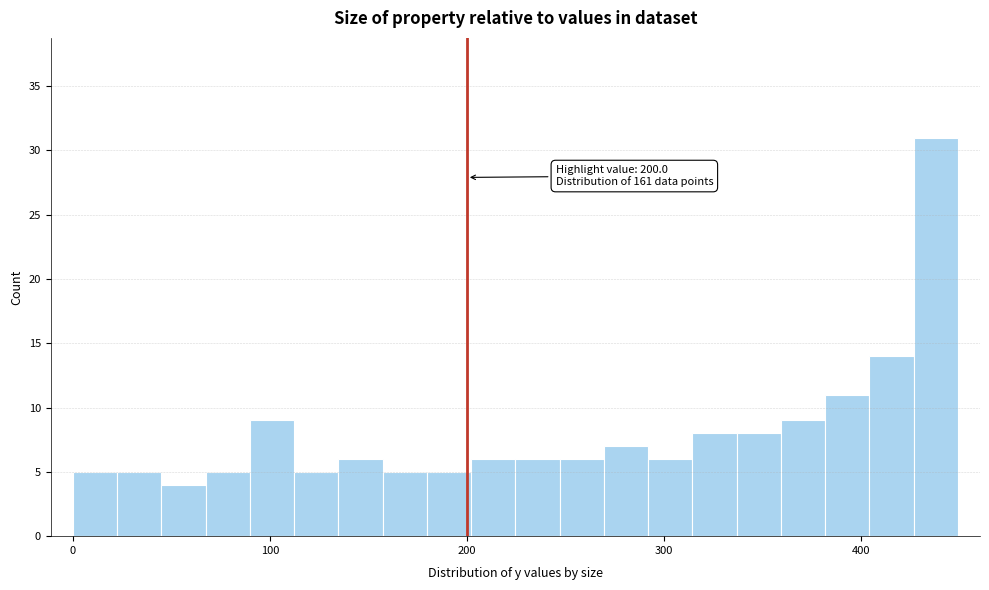

Read against the x-axis, roughly where is the centre of the tallest bar?

440